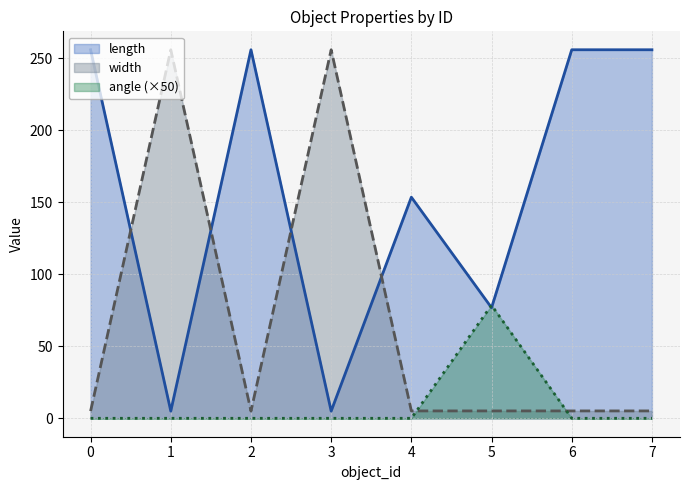

What is the value of the width point at the 4th from the left?

256.0